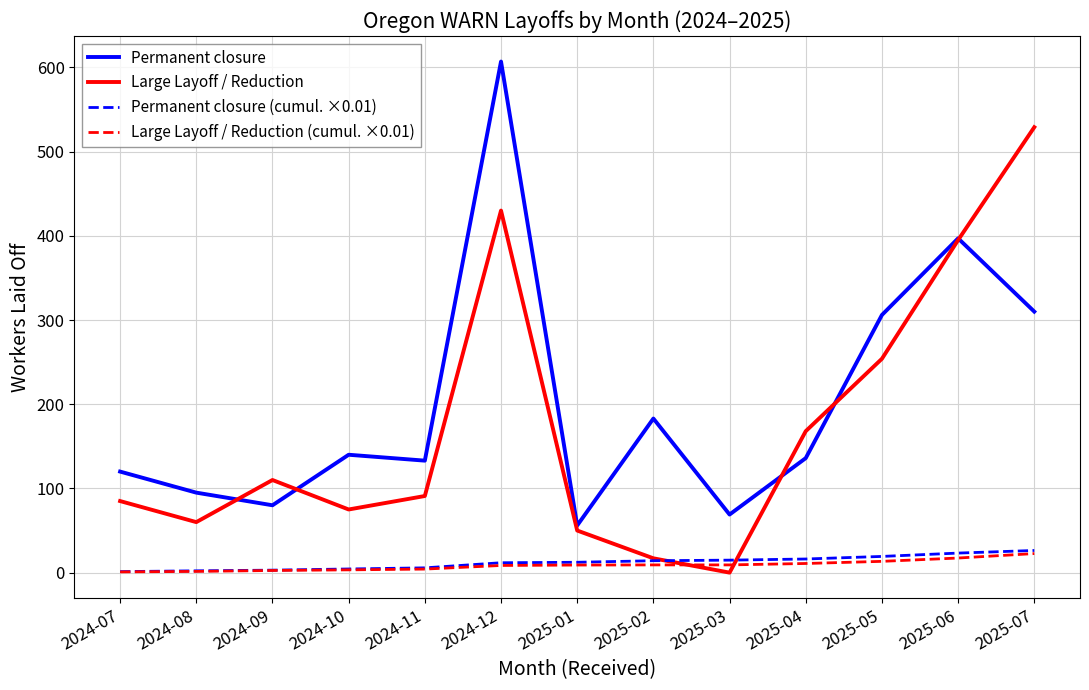

What is the spread (max minus min) of values at 2025-07?

506.4